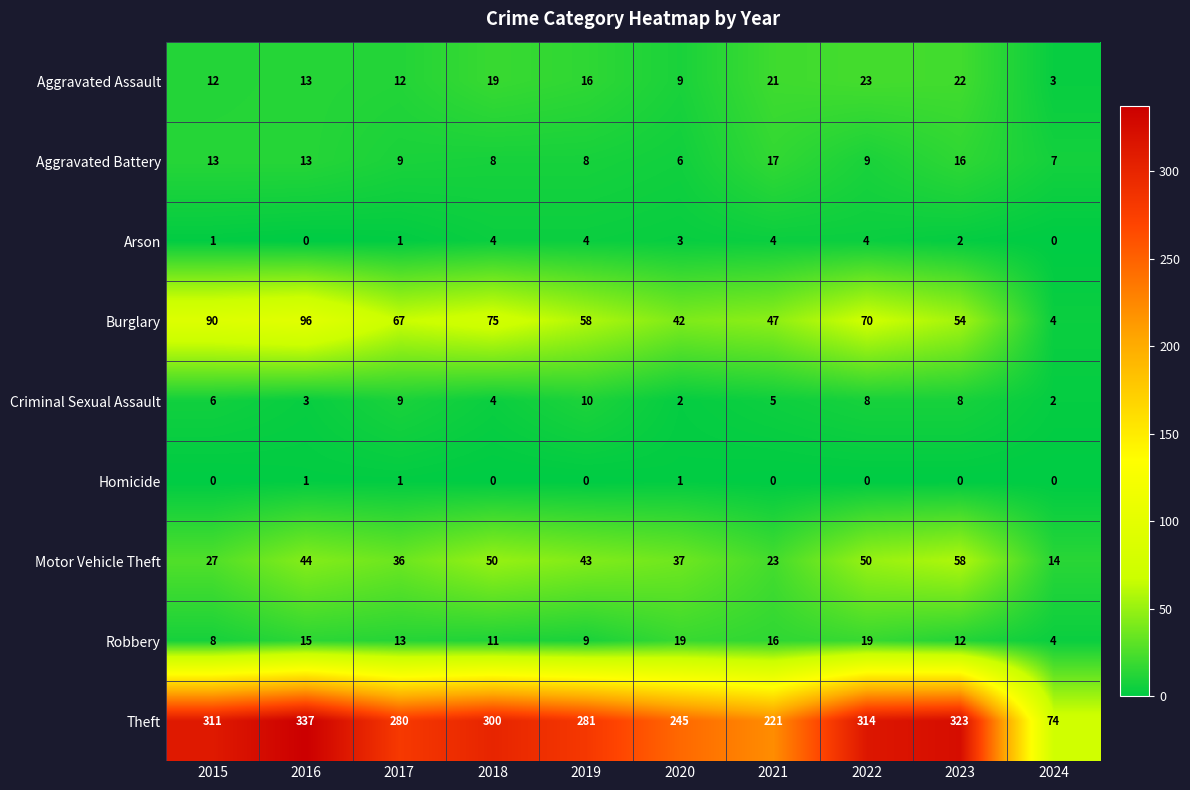

True or false: Robbery has a value of 14 at 2019.

False